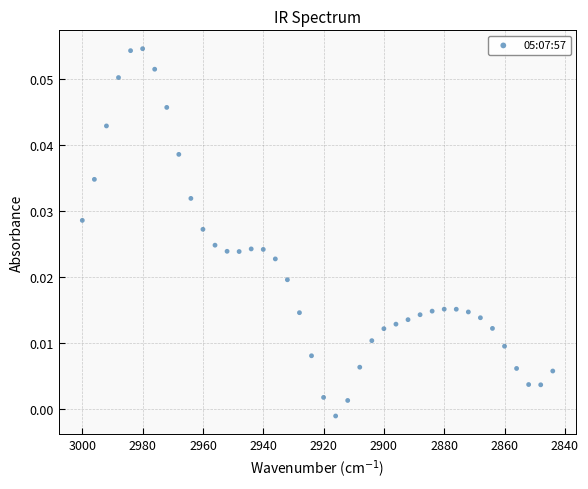

What is the range of X values (max minus min)?

156.0